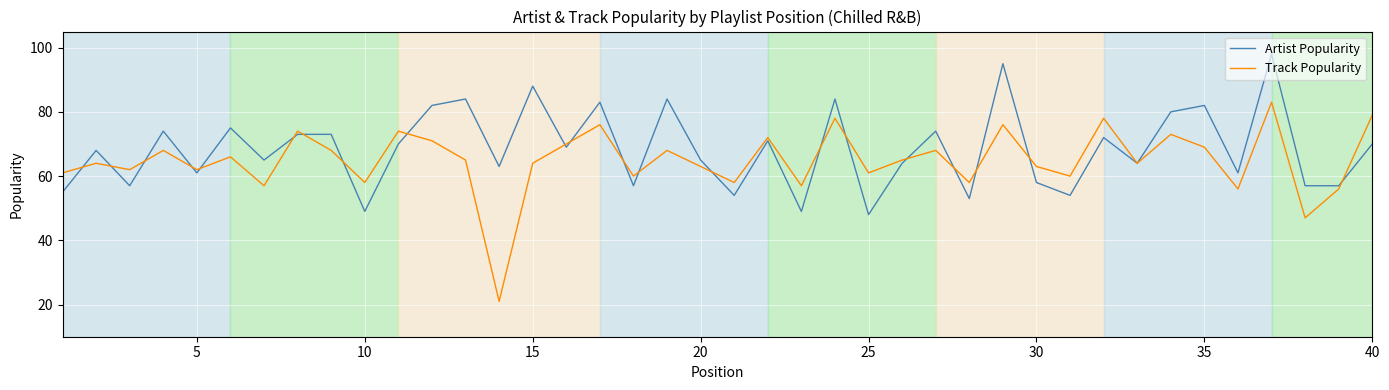

Which series has the largest range (max minus min)?

Track Popularity